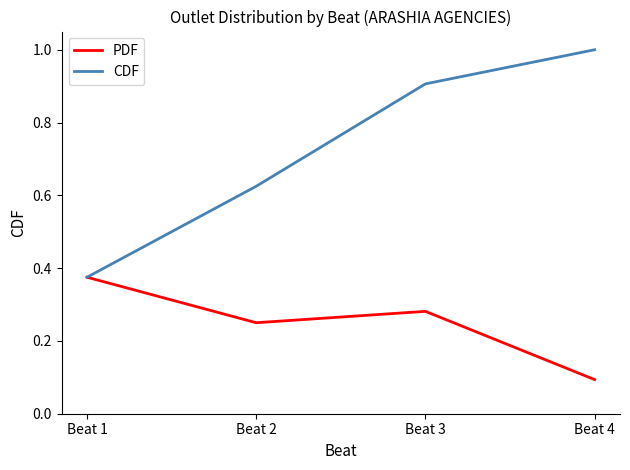

At which label does CDF reach its peak?

Beat 4